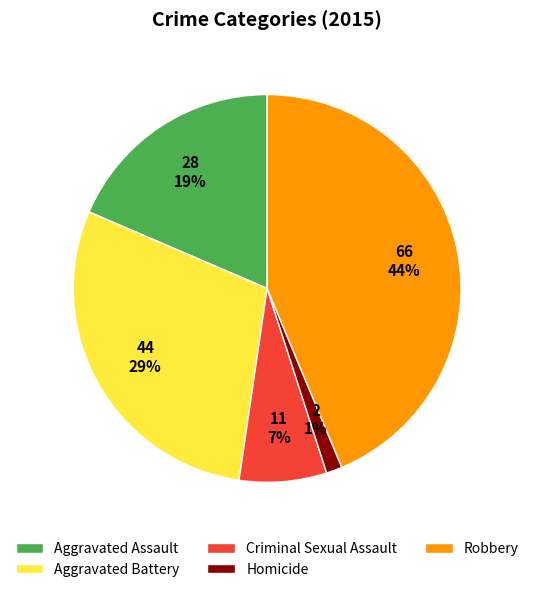

To the nearest percent, what is the average slice percentage?

20%